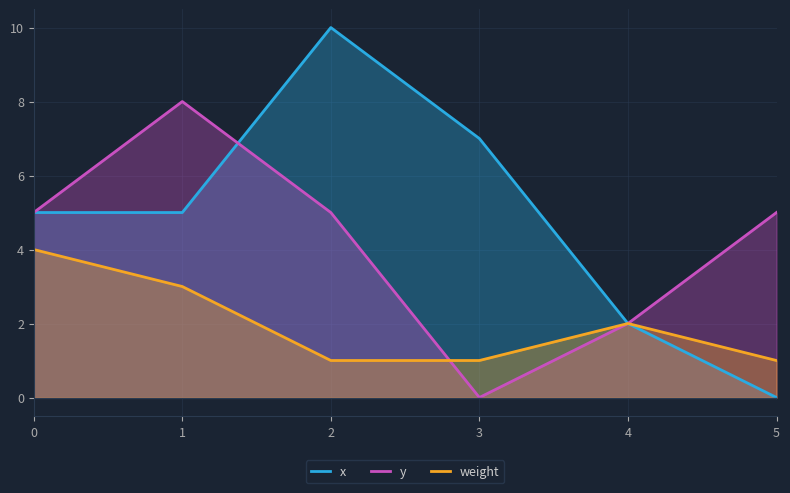

At how many categories does at least one series exceed 5?

3